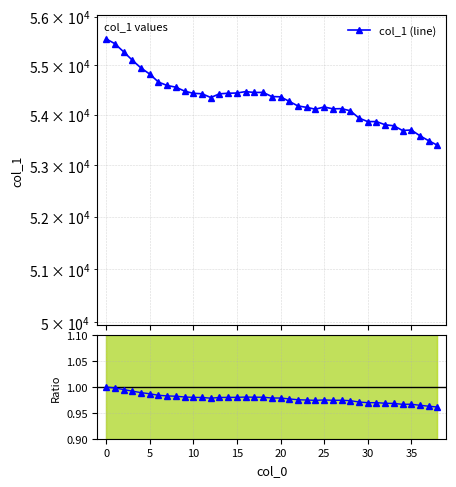

What is the difference between the highest and lowest values at 33?

53777.8